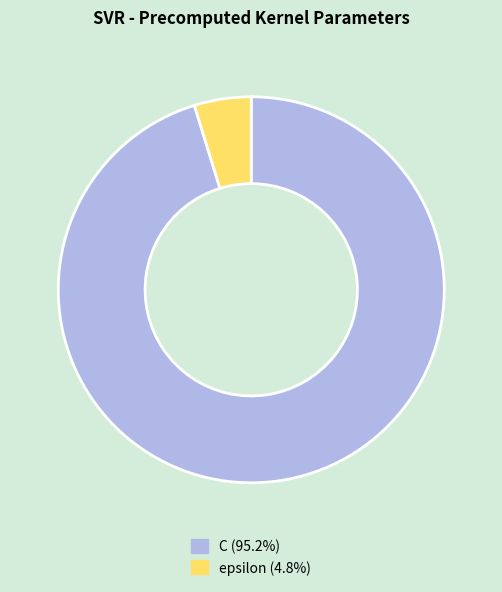

Is epsilon the majority of the pie?

No